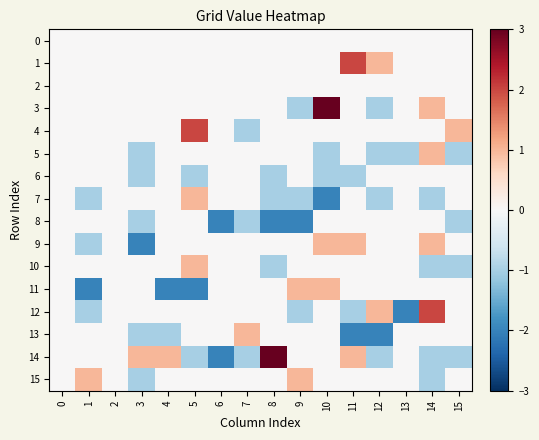

What is the total value across all series at 9?

-3